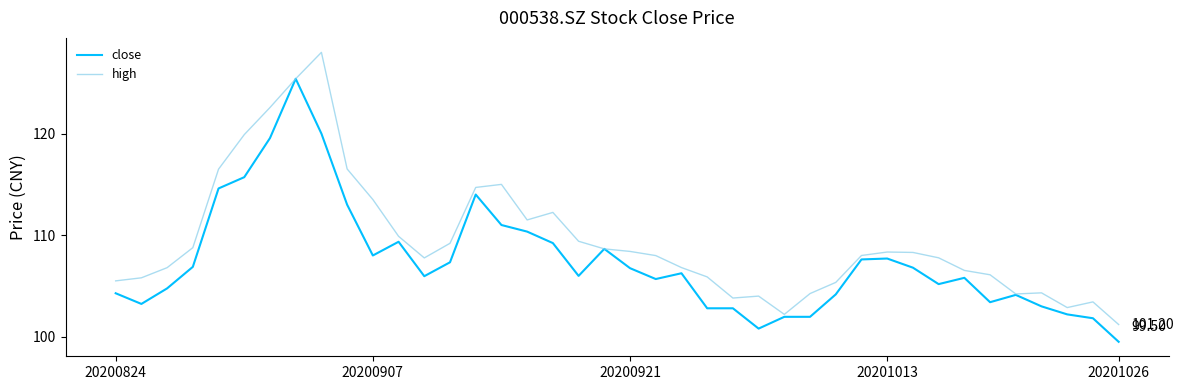

List the series in order of their peak value, highest first.

high, close